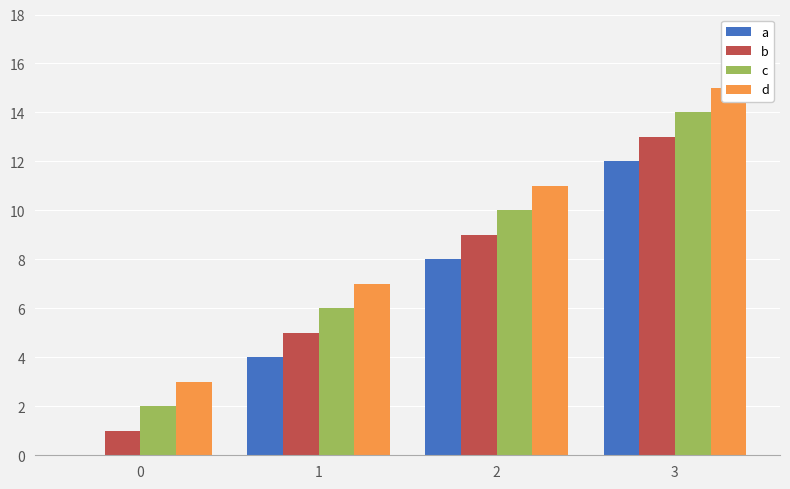

Which category has the highest value across all series?

3